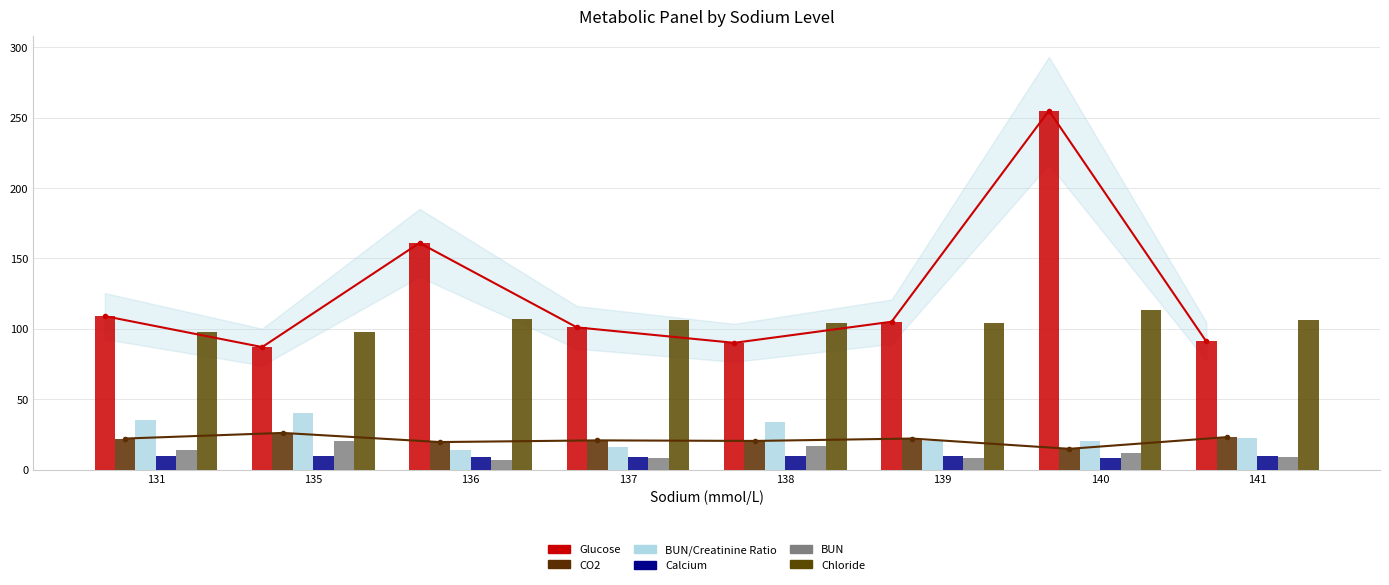

Which series changed the most between 135 and 137?

BUN/Creatinine Ratio